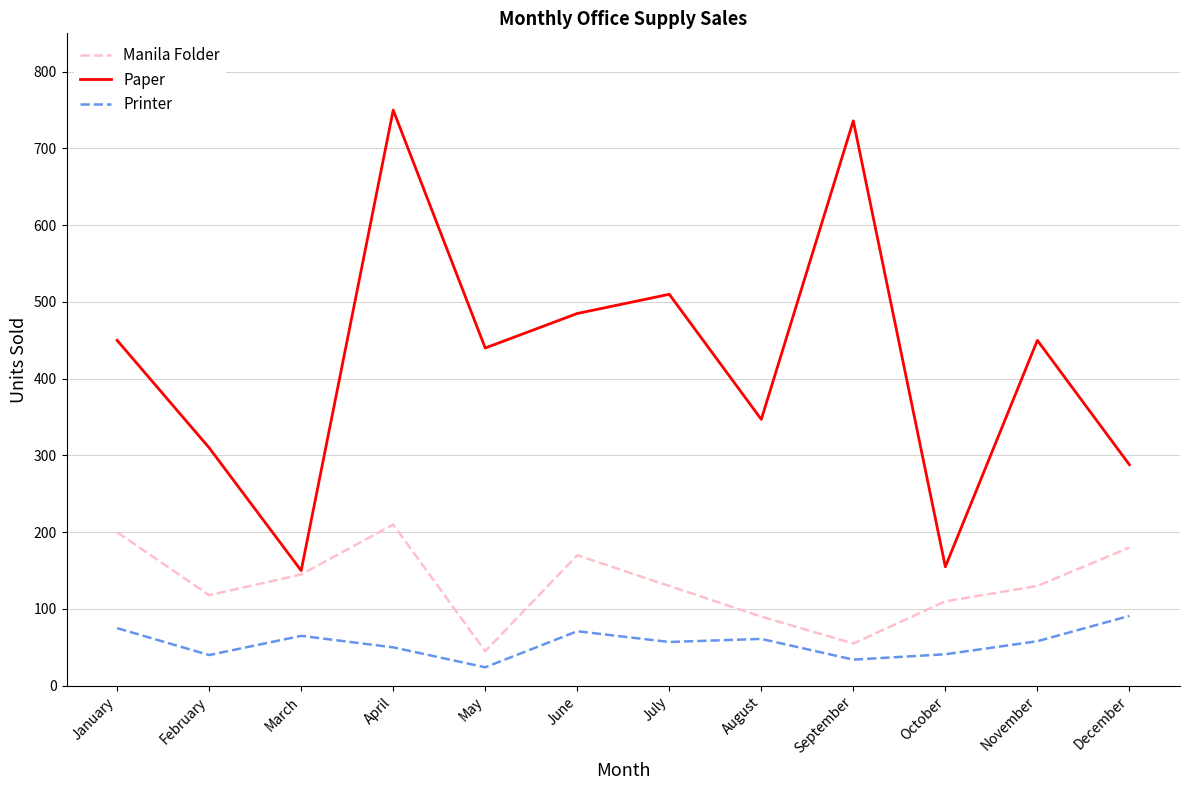

Rank the series at April from lowest to highest value.

Printer, Manila Folder, Paper